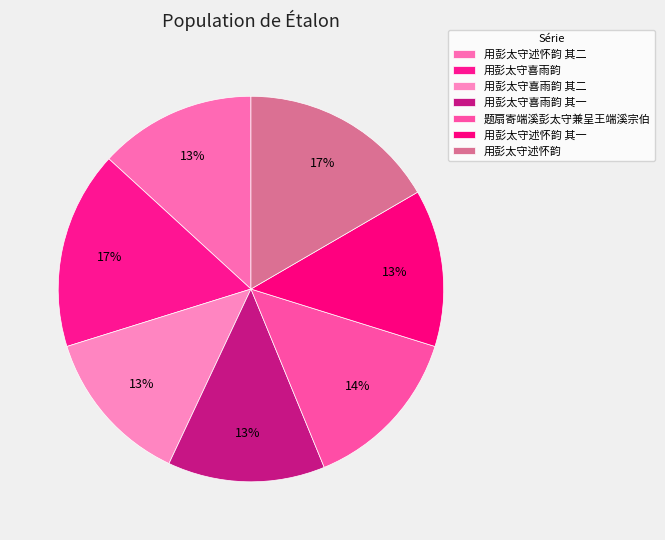

How many segments does this pie chart have?

7